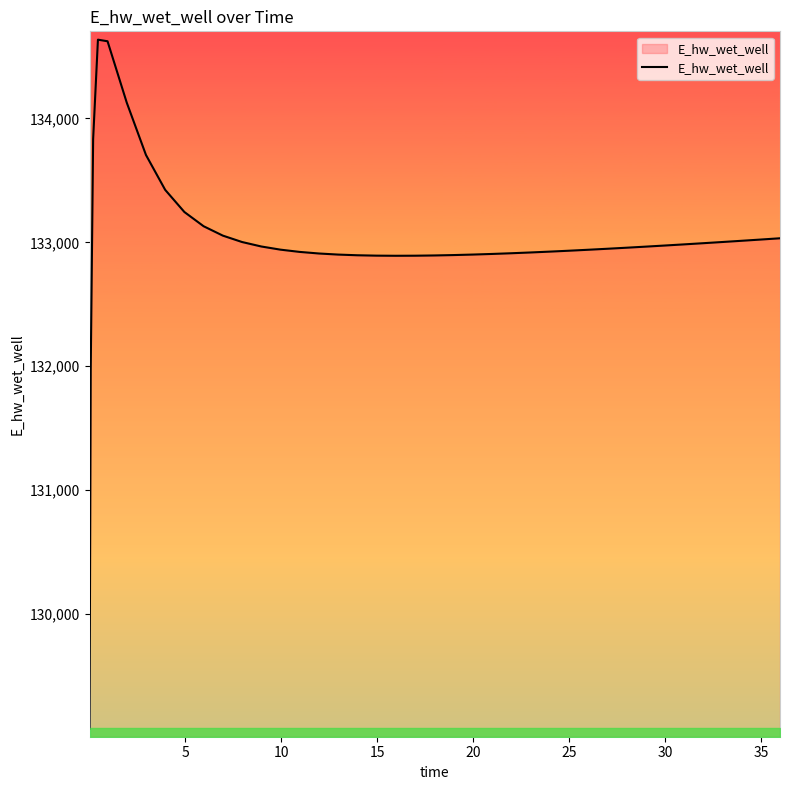

True or false: the data has more than 0 interior local peaks.

True